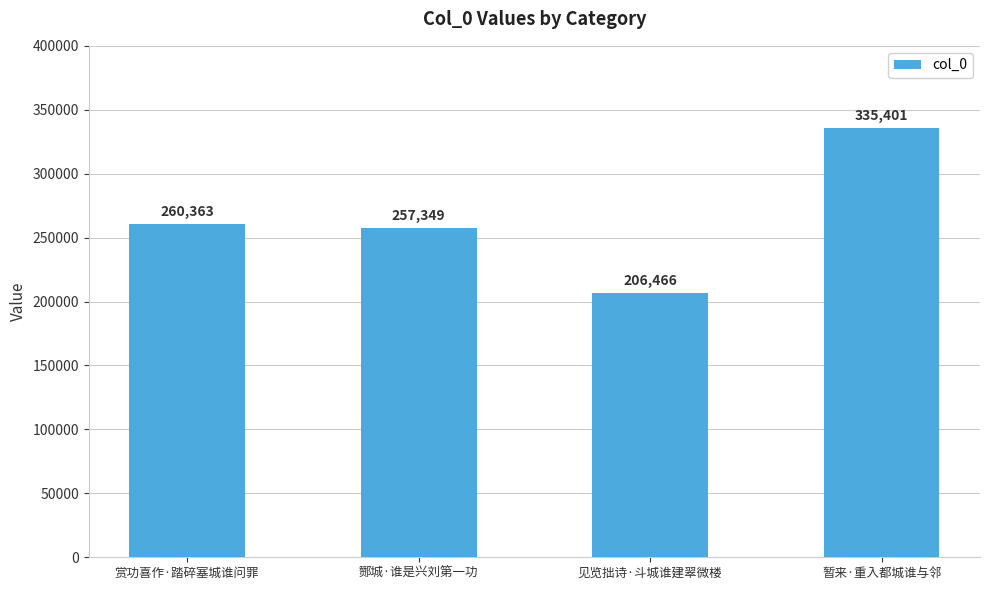

What is the sum of the values at 酂城·谁是兴刘第一功 and 见览拙诗·斗城谁建翠微楼?

463815